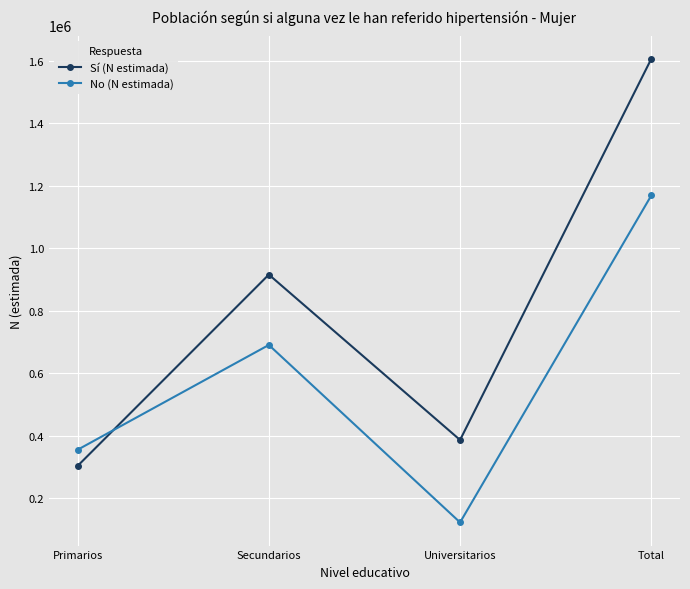

What is the label of the 4th point from the left?

Total